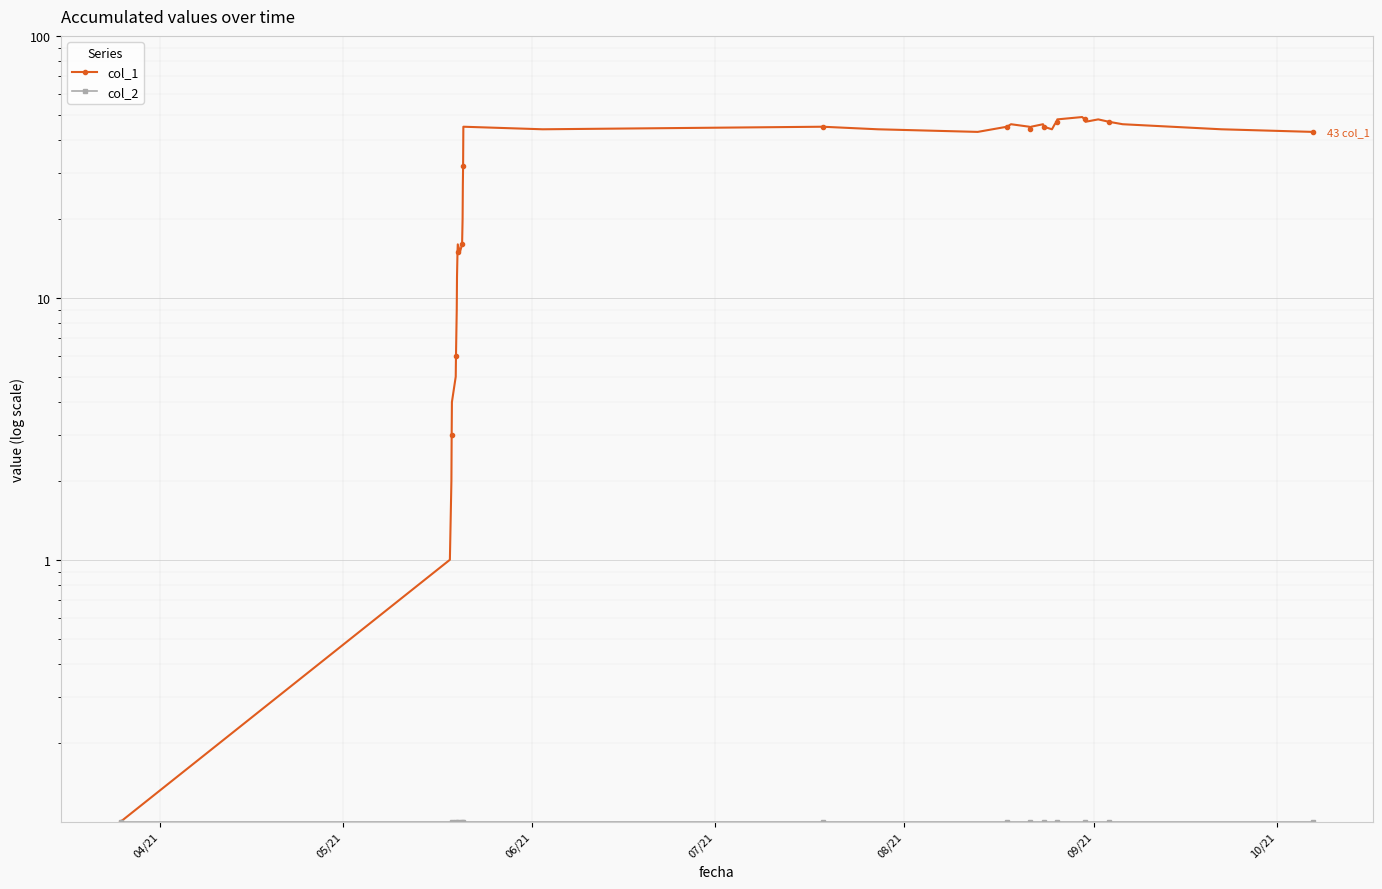

What is the value of the col_2 point at the 9th from the left?

0.1